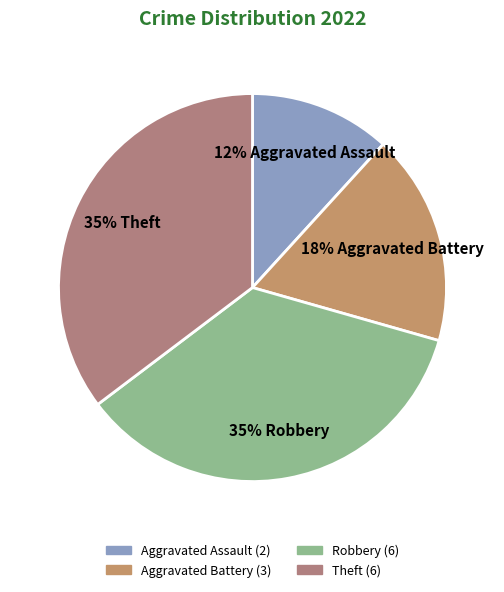

Is Aggravated Battery the majority of the pie?

No